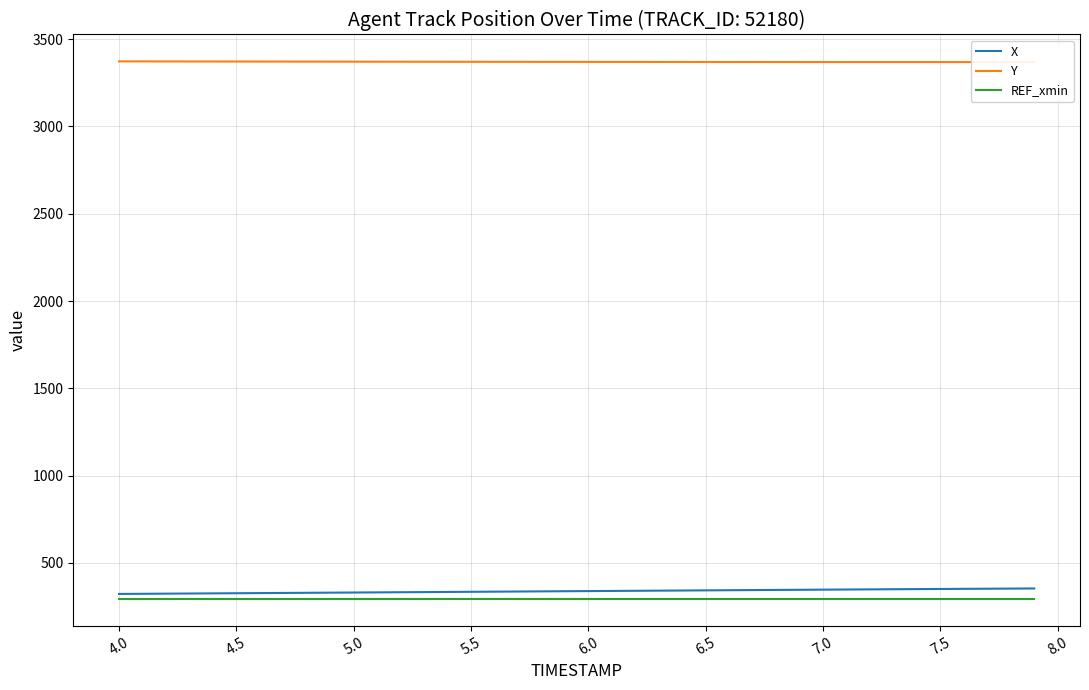

What is the minimum value for X?

322.1